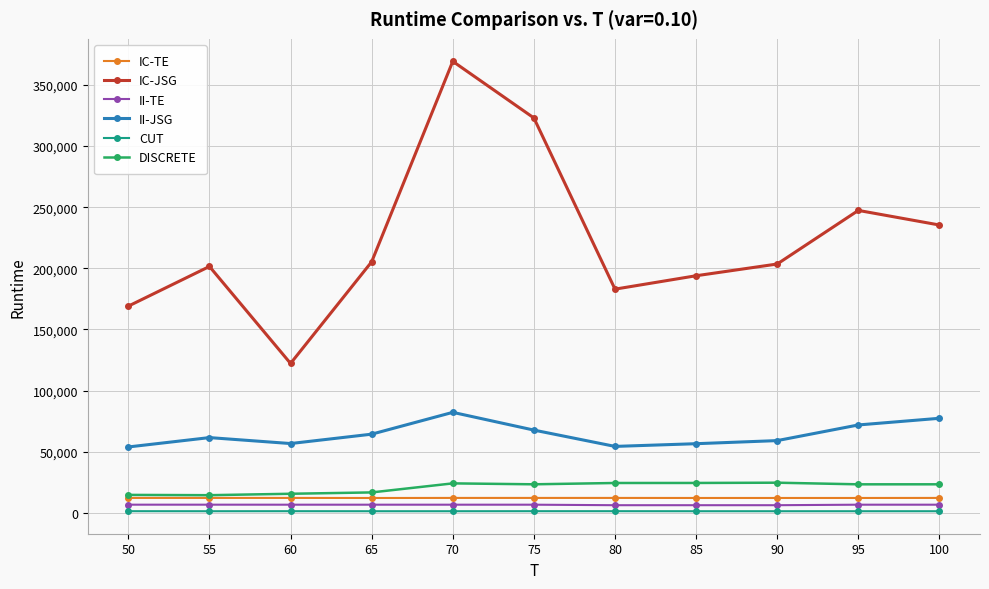

True or false: CUT and IC-TE cross at least once.

False